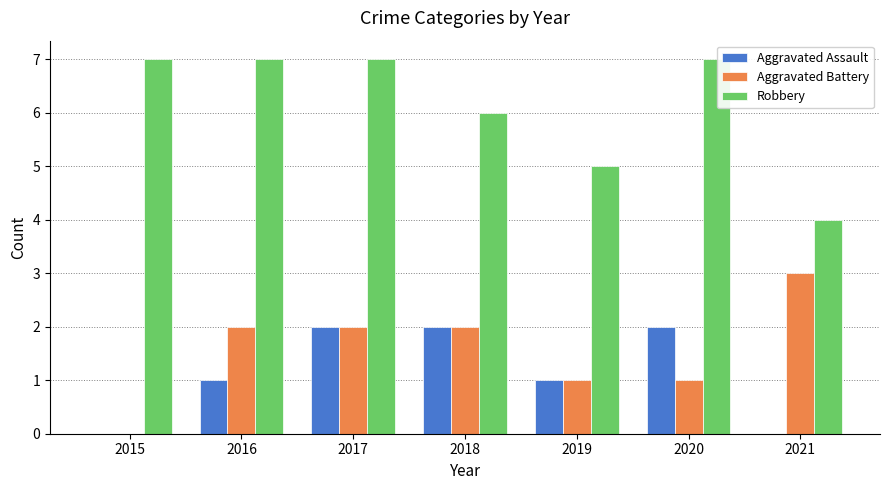

Which series has the largest total across all categories?

Robbery